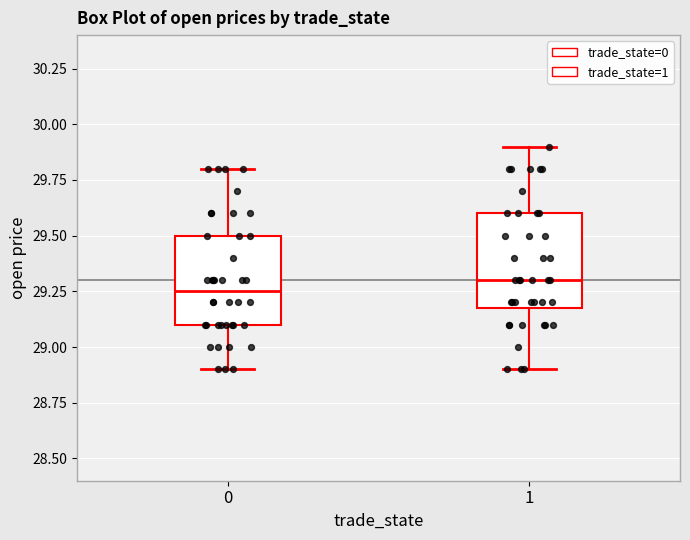

Reading left to right, transcribe this box plot: for each box, give where its median line is, the range the box spans, and where its two whiskers end, as read against the y-axis. The values are not printed on the chart, so give them approximately, as read against the axis.

0: median 29.25, box 29.10 to 29.50, whiskers 28.90 to 29.80
1: median 29.30, box 29.20 to 29.60, whiskers 28.90 to 29.90